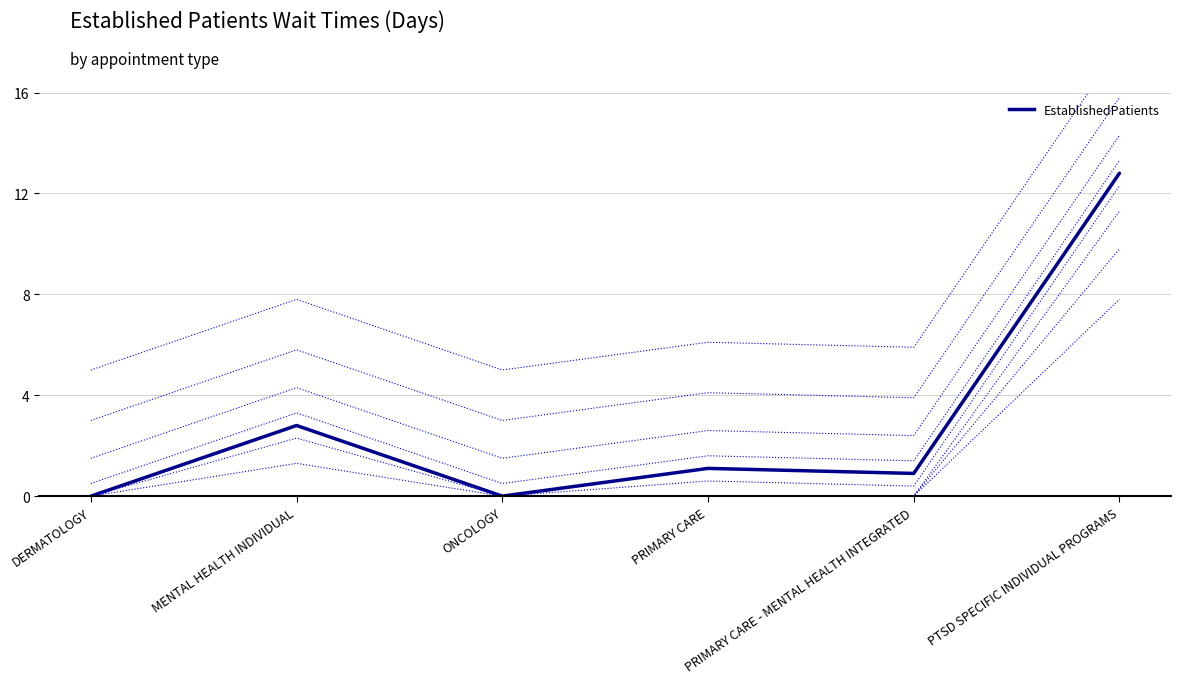

Reading right to left, extract all data points from this chart.

12.8	0.9	1.1	0.0	2.8	0.0